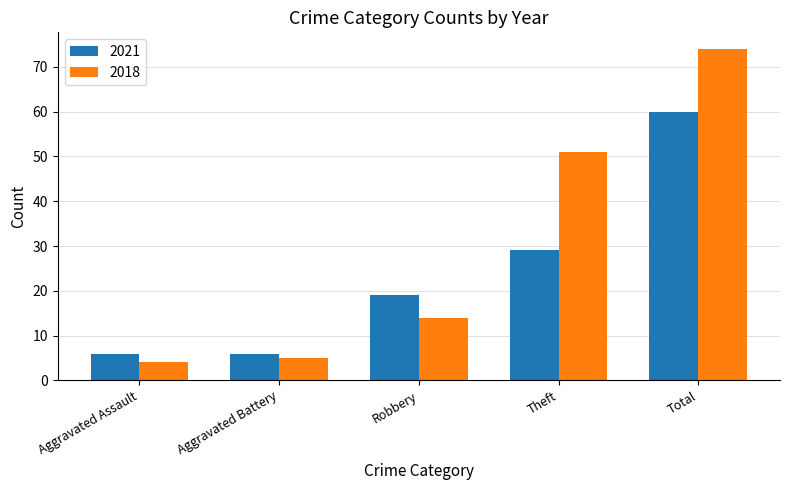

The value of 2018 at Aggravated Assault is 7. True or false?

False